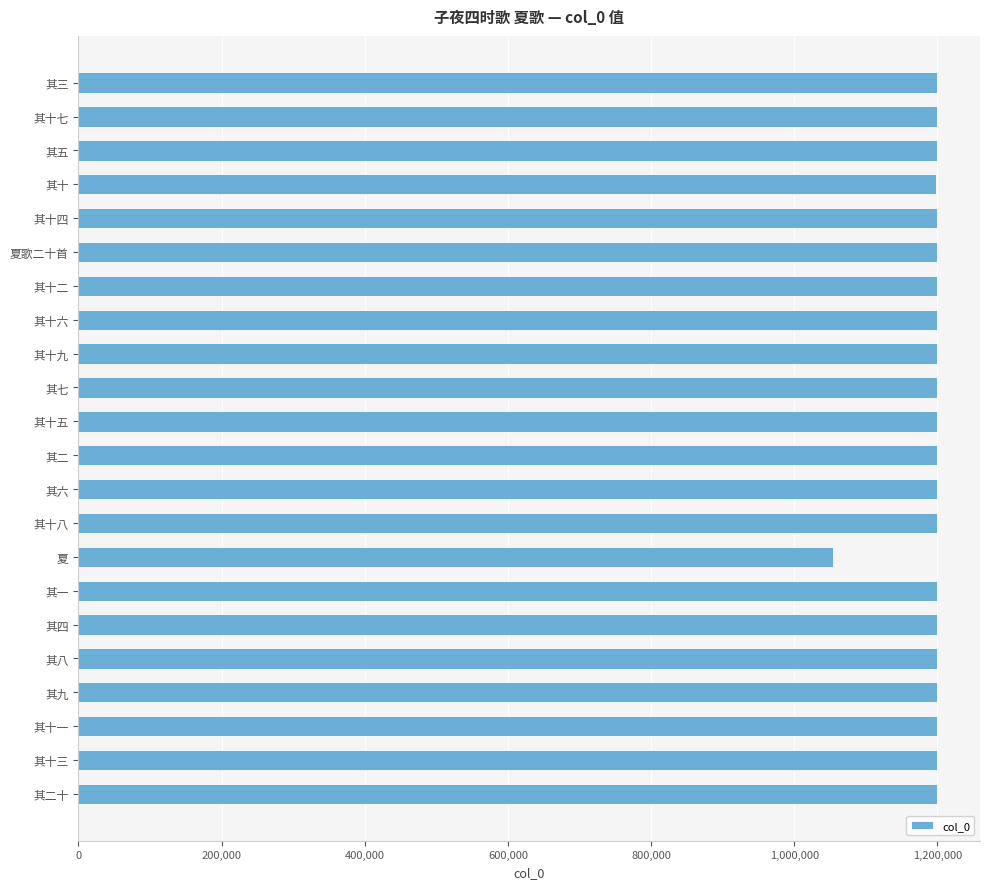

Is it true that the value at 其七 is 1768120?

False